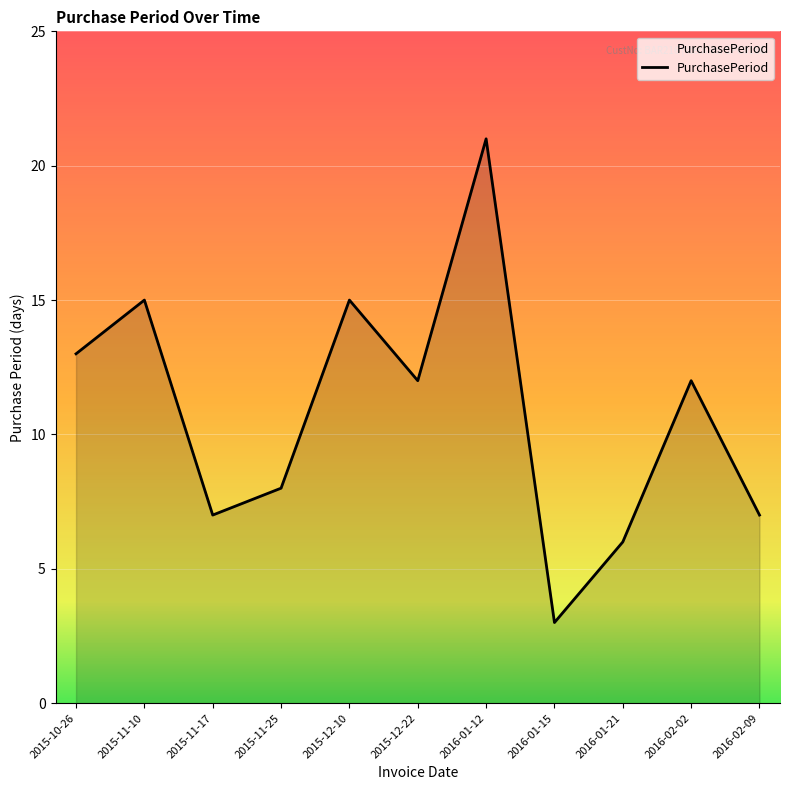

Read the value at 2015-12-10.

15